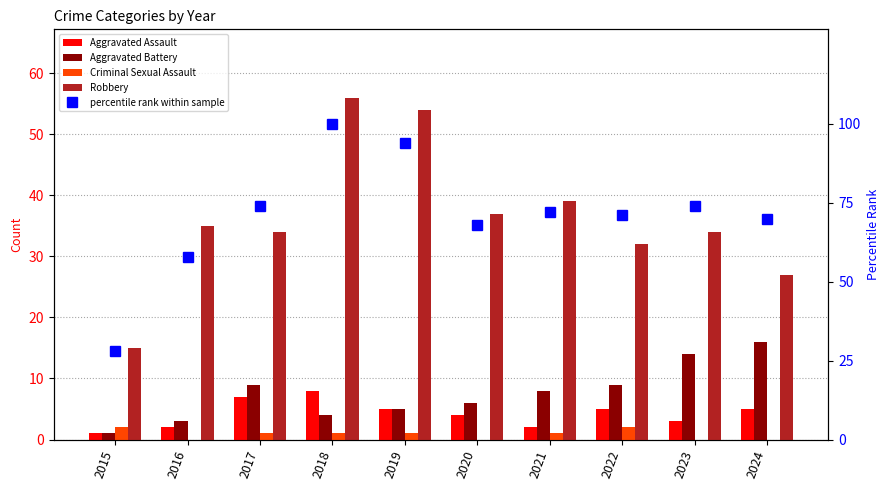

What is the value of the percentile rank within sample bar at the 3rd from the left?

74